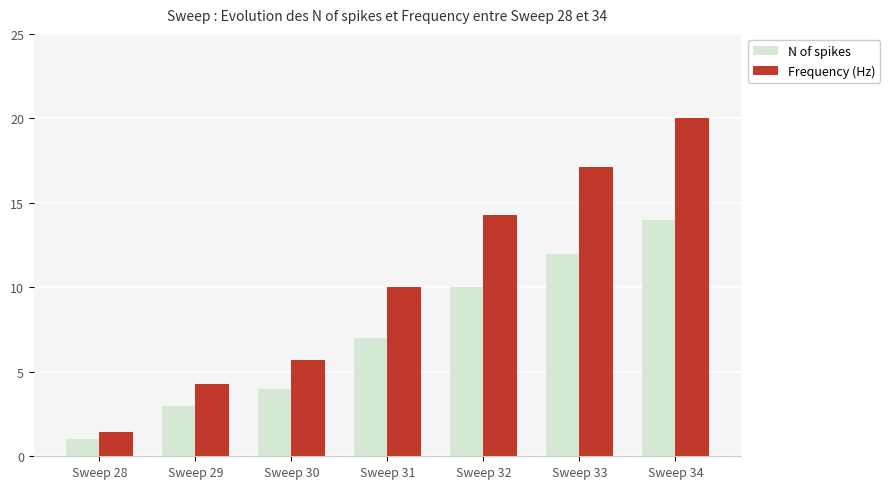

Which category has the highest value in the N of spikes series?

Sweep 34